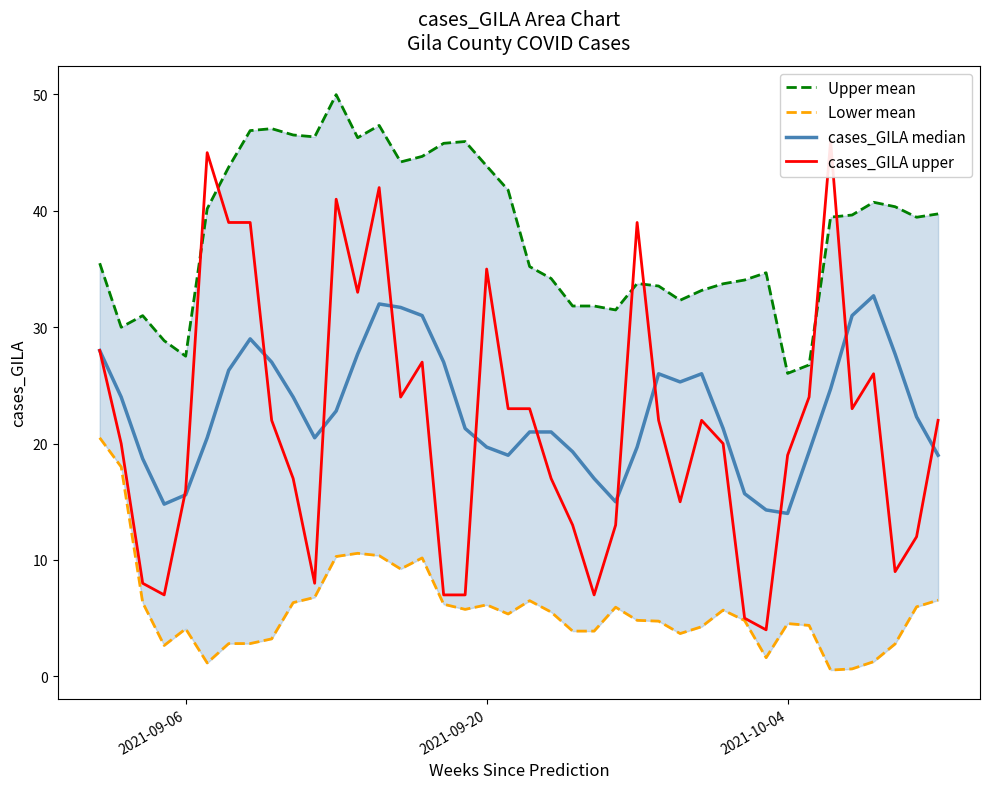

What is the maximum value shown in the chart?

50.0